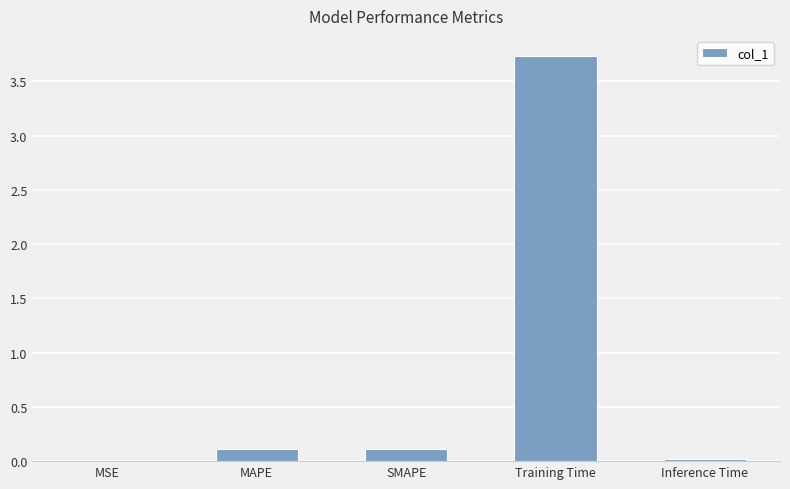

The chart shows a value of 1.8 at Training Time. True or false?

False